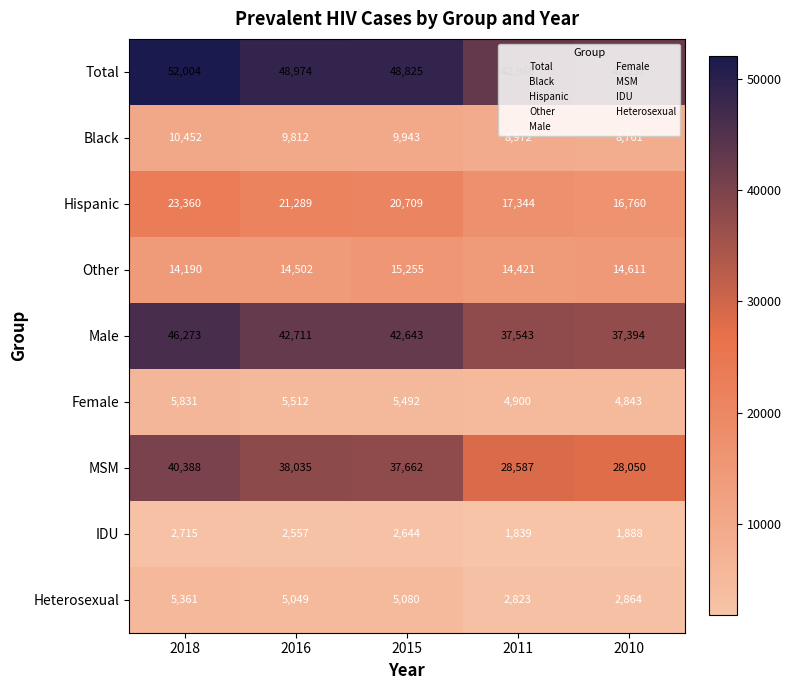

At how many categories does at least one series exceed 46006?

3